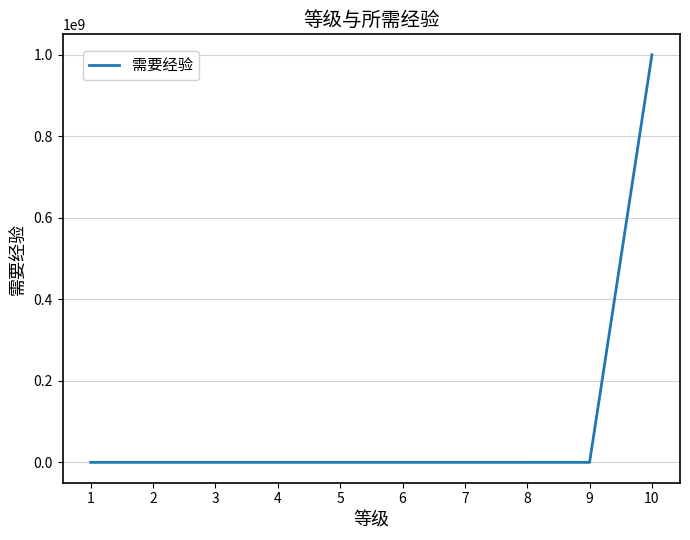

What is the average value?

100000511